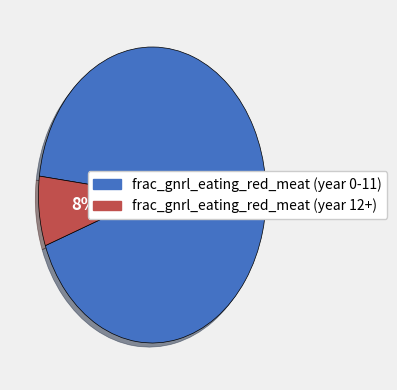

To the nearest percent, what is the average slice percentage?

50%